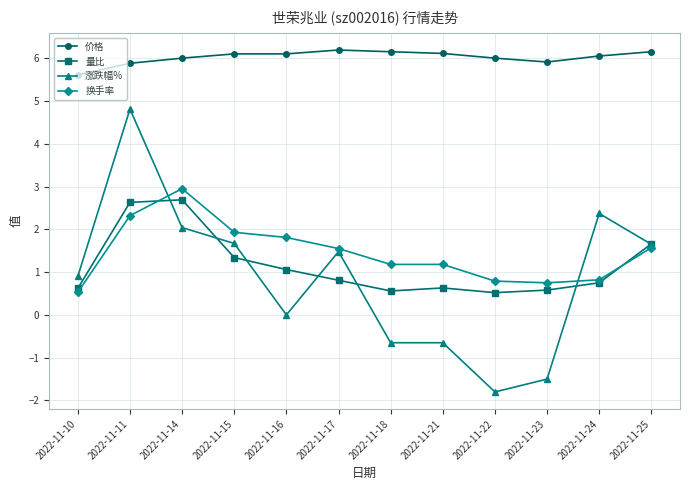

What is the difference between the highest and lowest values at 2022-11-11?

3.6